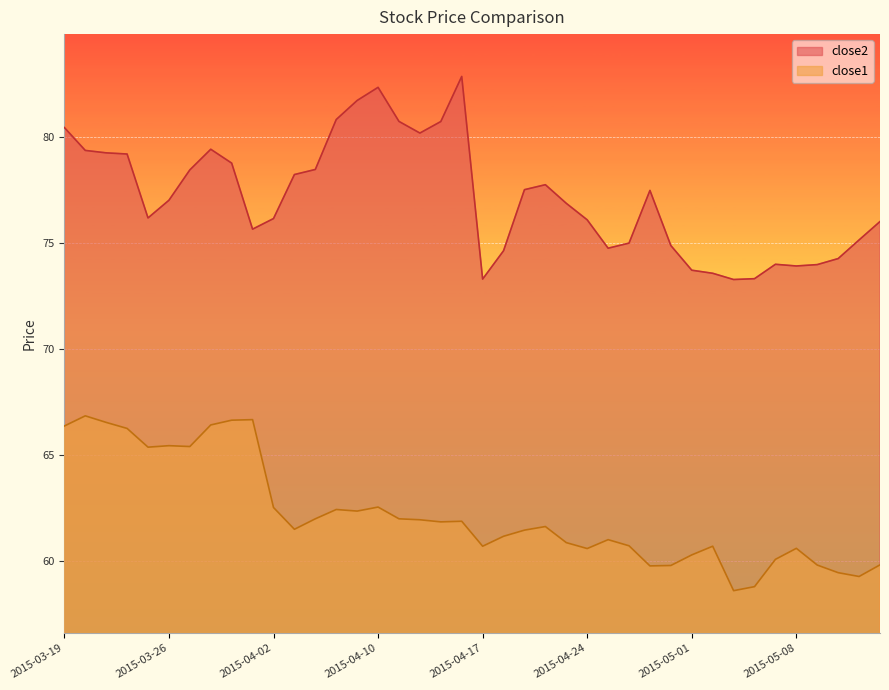

In close1, how many points are higher than both neighbors (excluding endpoints)?

10